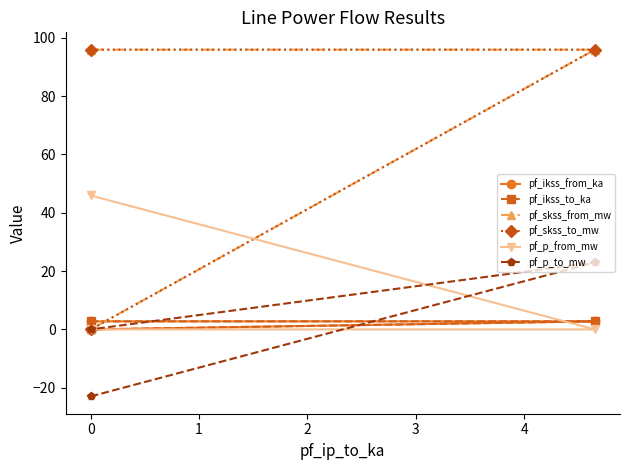

How many values in the pf_skss_to_mw series exceed 95?

2